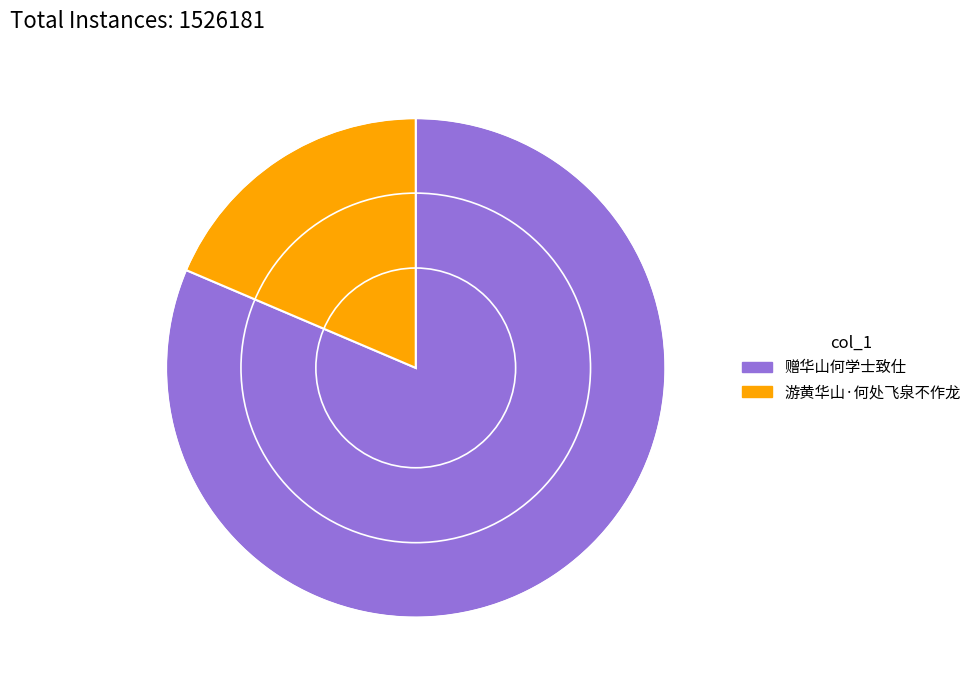

What is the largest slice in the pie chart?

赠华山何学士致仕